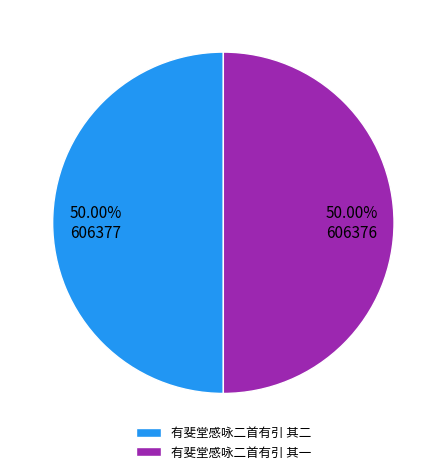

To the nearest percent, what percentage of the pie is 有斐堂感咏二首有引 其二?

50%